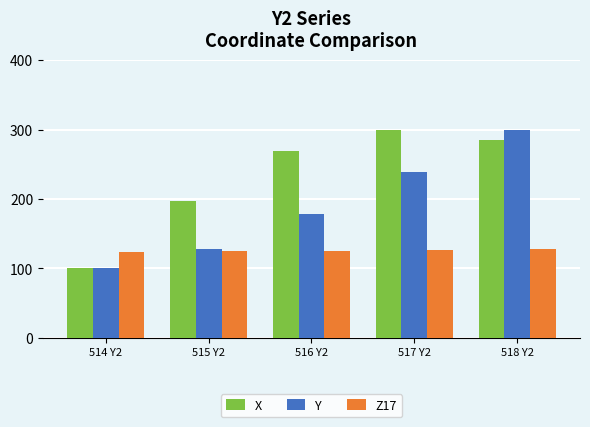

The value of Y at 516 Y2 is 178.9. True or false?

True